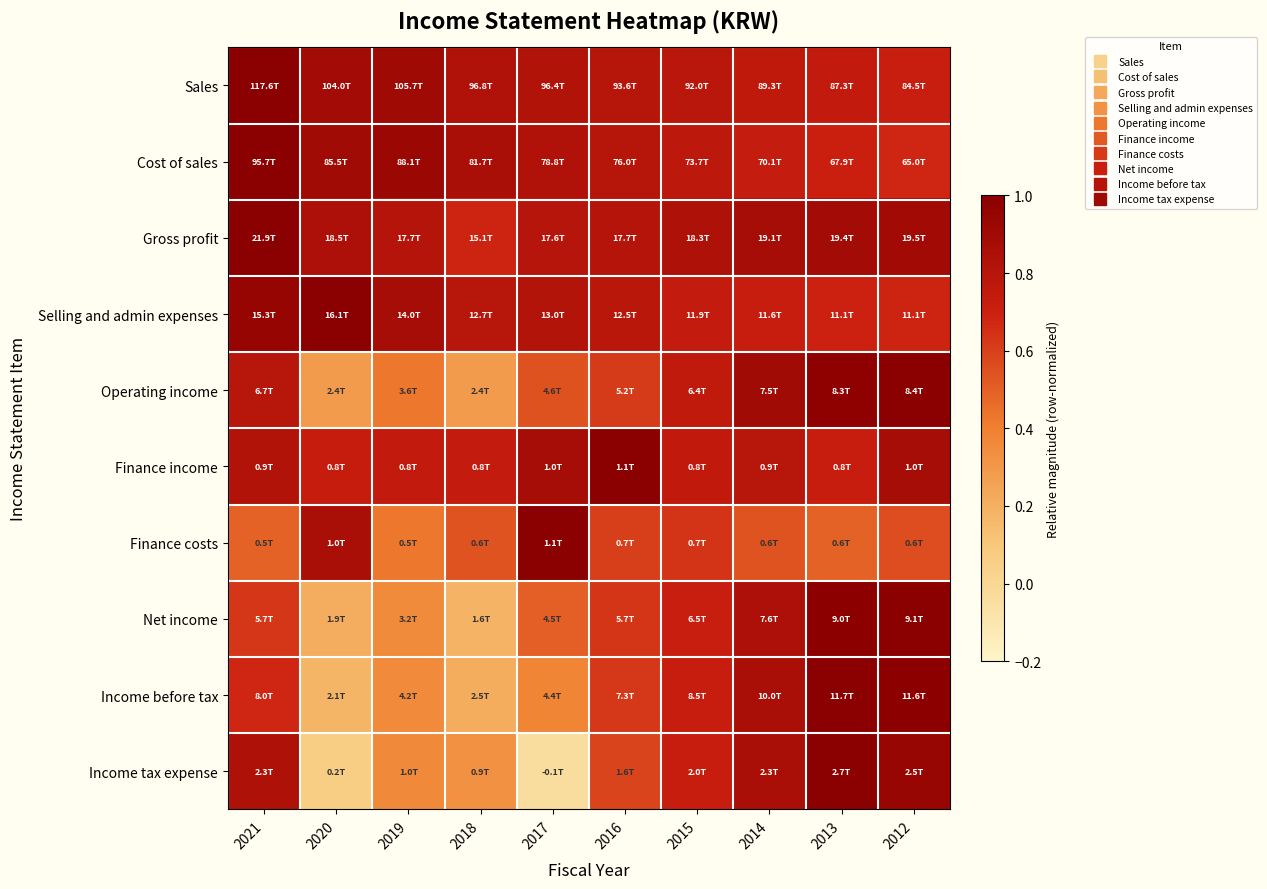

Between 2012 and 2015, which is larger?

2015